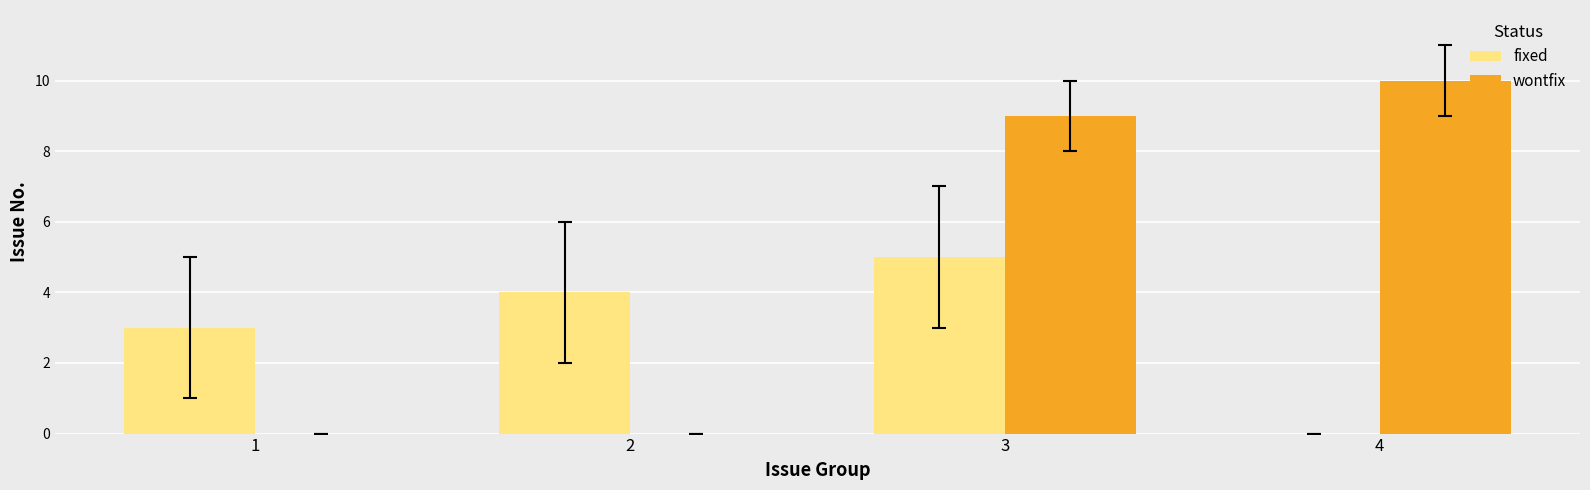

What is the sum of the fixed values at 2 and 4?

4